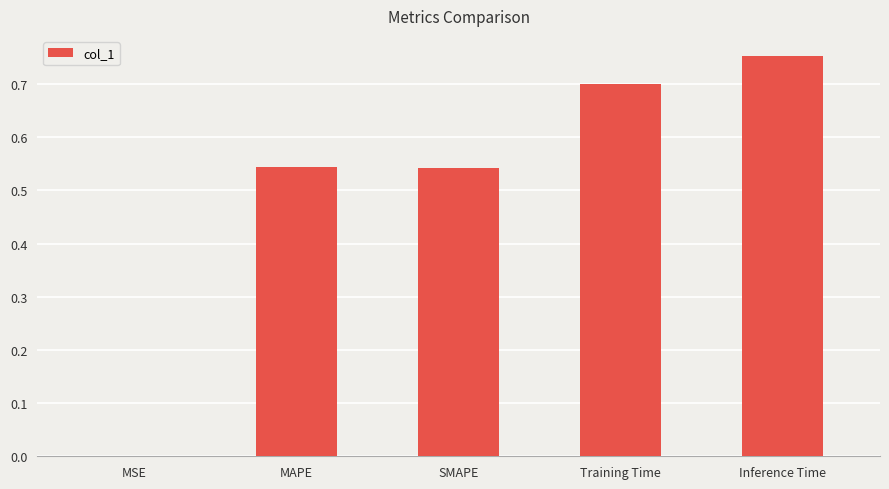

Which has a higher value, Inference Time or MSE?

Inference Time